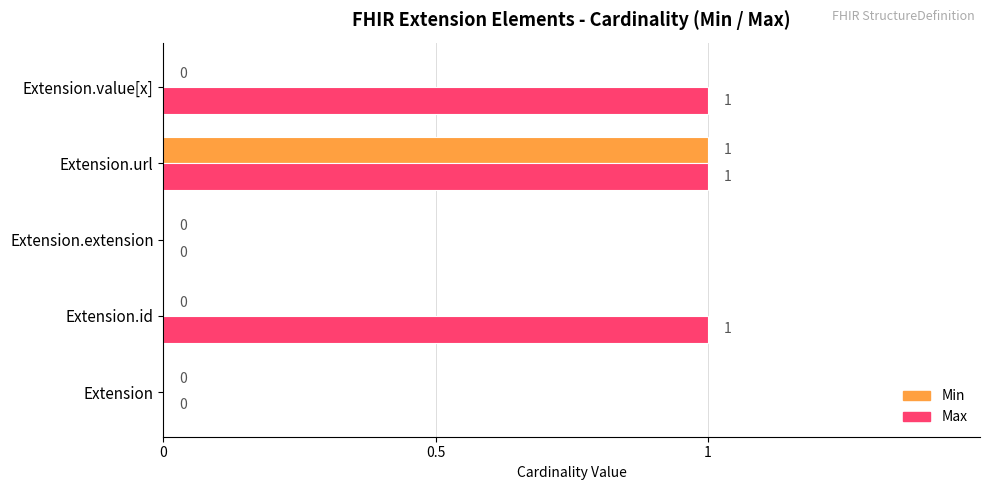

The Max series shows -1 at Extension. True or false?

False